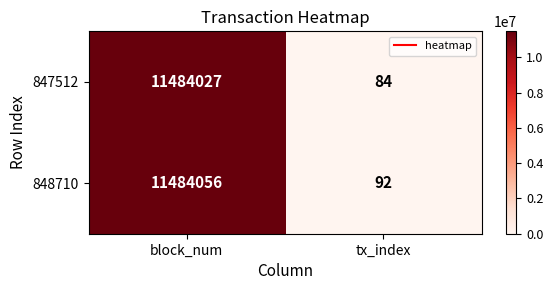

At which category is the sum across all series the highest?

block_num